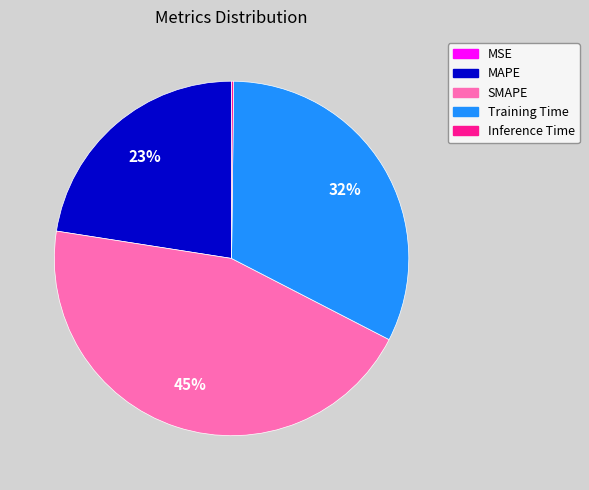

Combined, do SMAPE and MAPE account for over 50%?

Yes